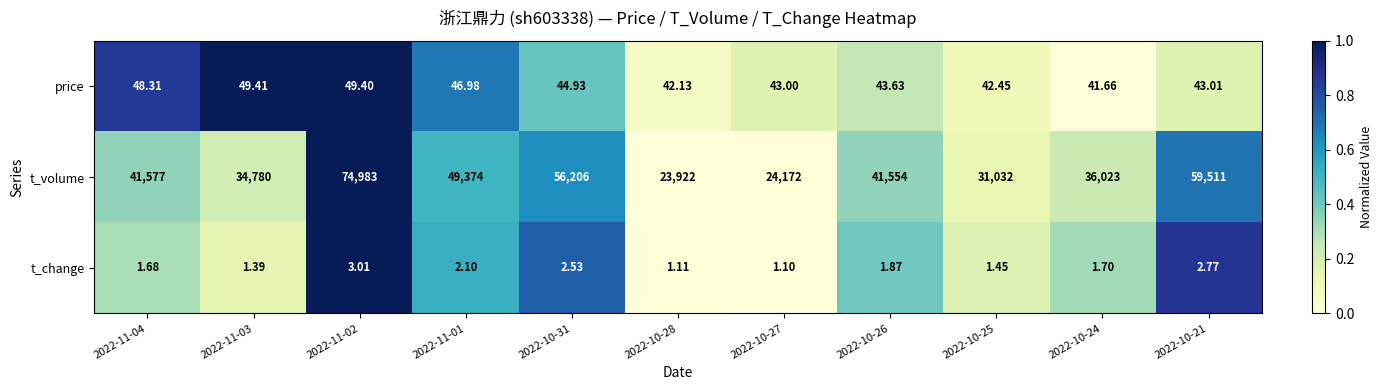

Which series has the largest total across all categories?

t_volume